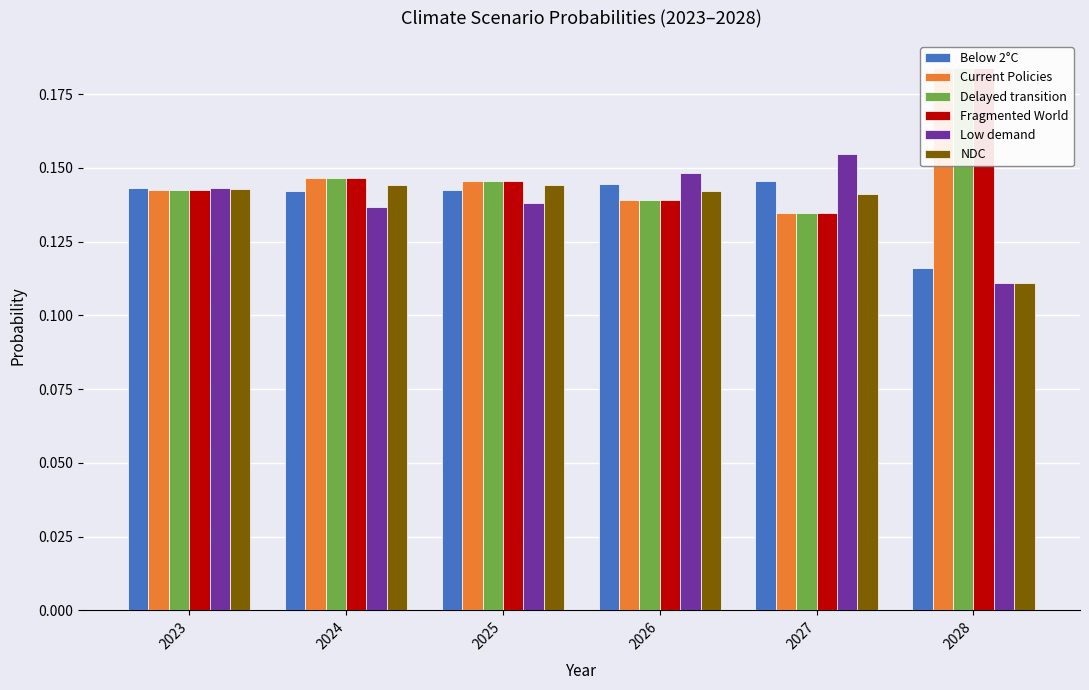

Reading left to right, extract all data points from this chart.

Below 2°C: 2023=0.1	2024=0.1	2025=0.1	2026=0.1	2027=0.1	2028=0.1
Current Policies: 2023=0.1	2024=0.1	2025=0.1	2026=0.1	2027=0.1	2028=0.2
Delayed transition: 2023=0.1	2024=0.1	2025=0.1	2026=0.1	2027=0.1	2028=0.2
Fragmented World: 2023=0.1	2024=0.1	2025=0.1	2026=0.1	2027=0.1	2028=0.2
Low demand: 2023=0.1	2024=0.1	2025=0.1	2026=0.1	2027=0.2	2028=0.1
NDC: 2023=0.1	2024=0.1	2025=0.1	2026=0.1	2027=0.1	2028=0.1